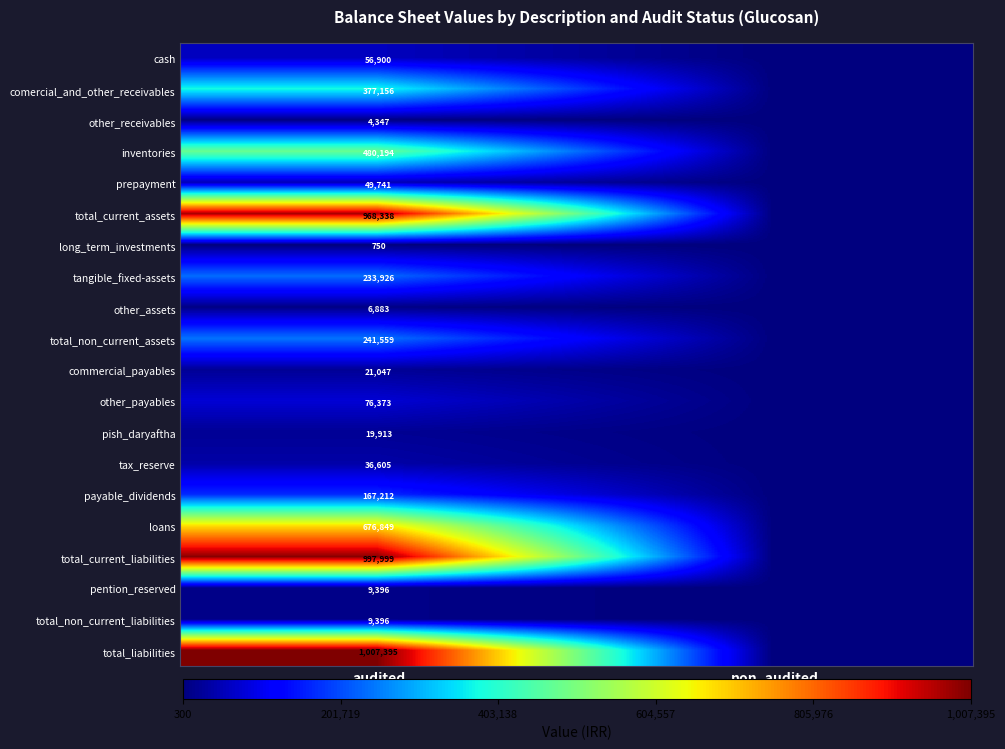

Is the value of payable_dividends at audited greater than the value of long_term_investments at audited?

Yes